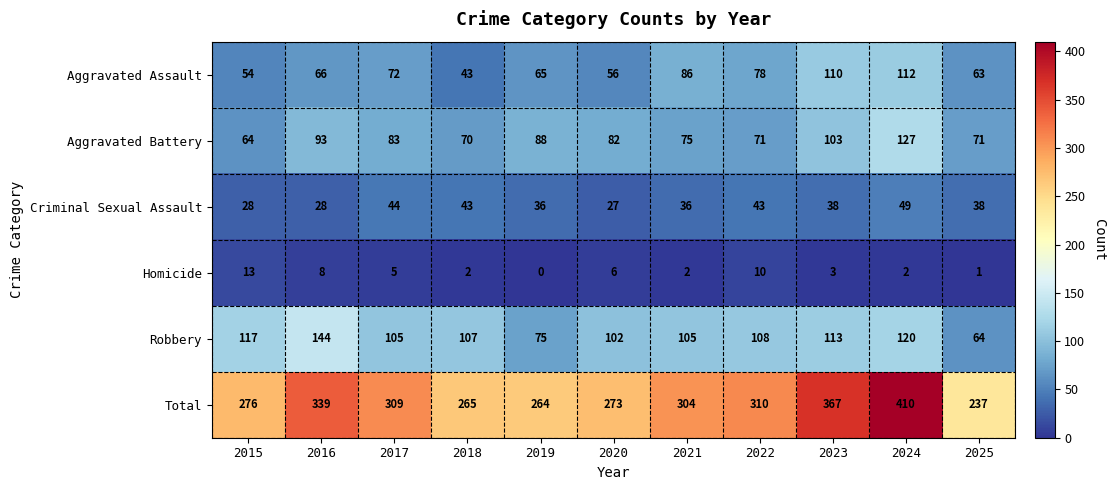

At which category is the sum across all series the highest?

2024